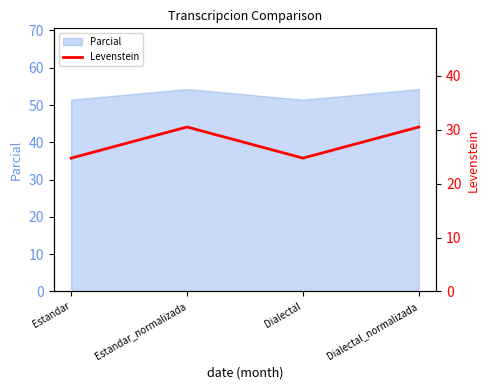

Is it true that the value at Estandar_normalizada is 9.0?

False